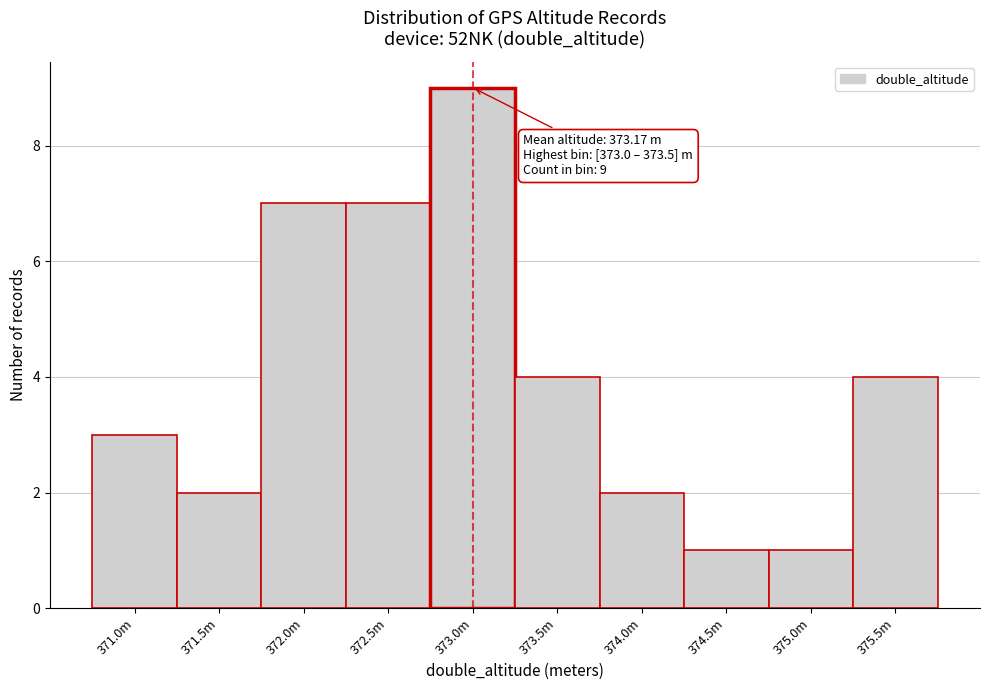

Reading left to right, list all the values displayed in this chart.

3	2	7	7	9	4	2	1	1	4